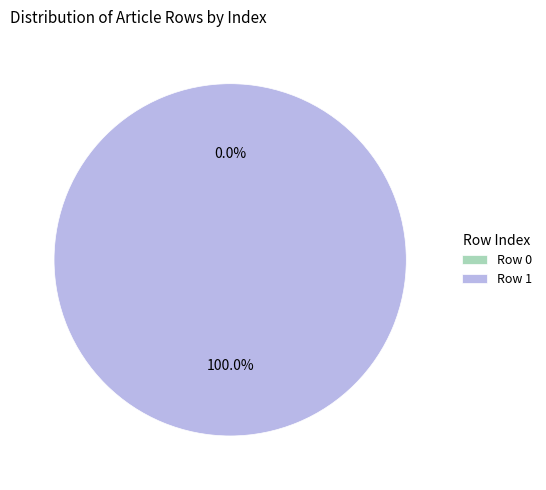

Does Row 0 represent more than half of the total?

No